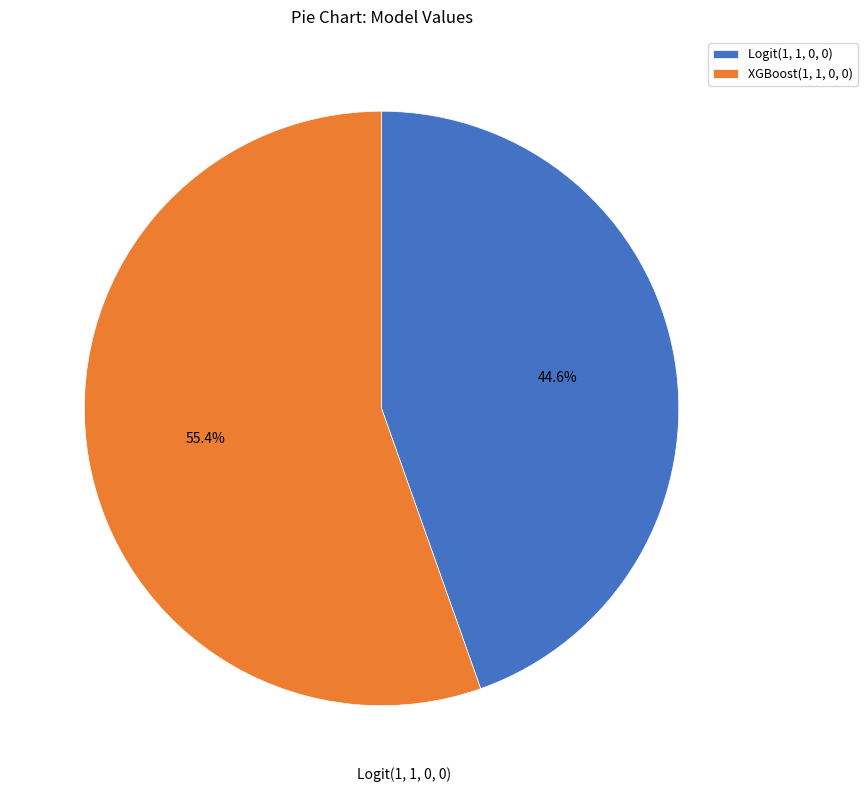

Does any single category account for the majority?

Yes